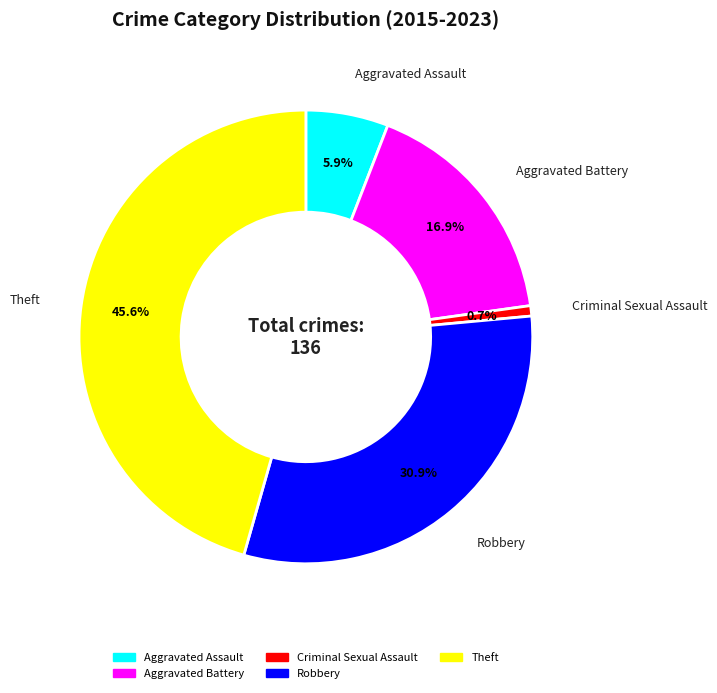

Rank the categories by value from lowest to highest.

Criminal Sexual Assault, Aggravated Assault, Aggravated Battery, Robbery, Theft